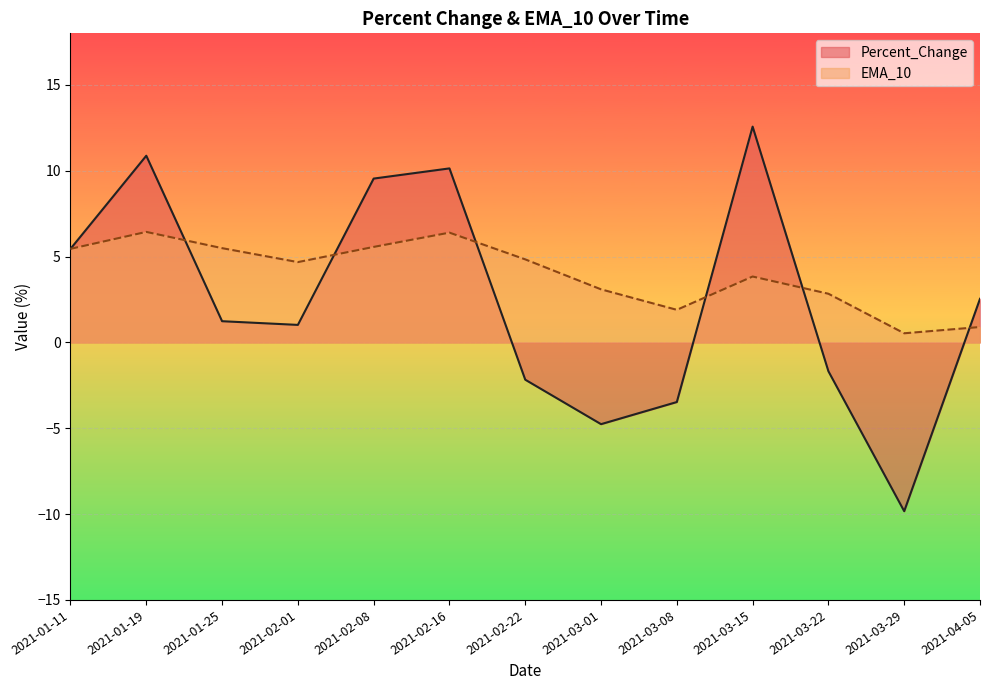

Count the number of data series in this chart.

2